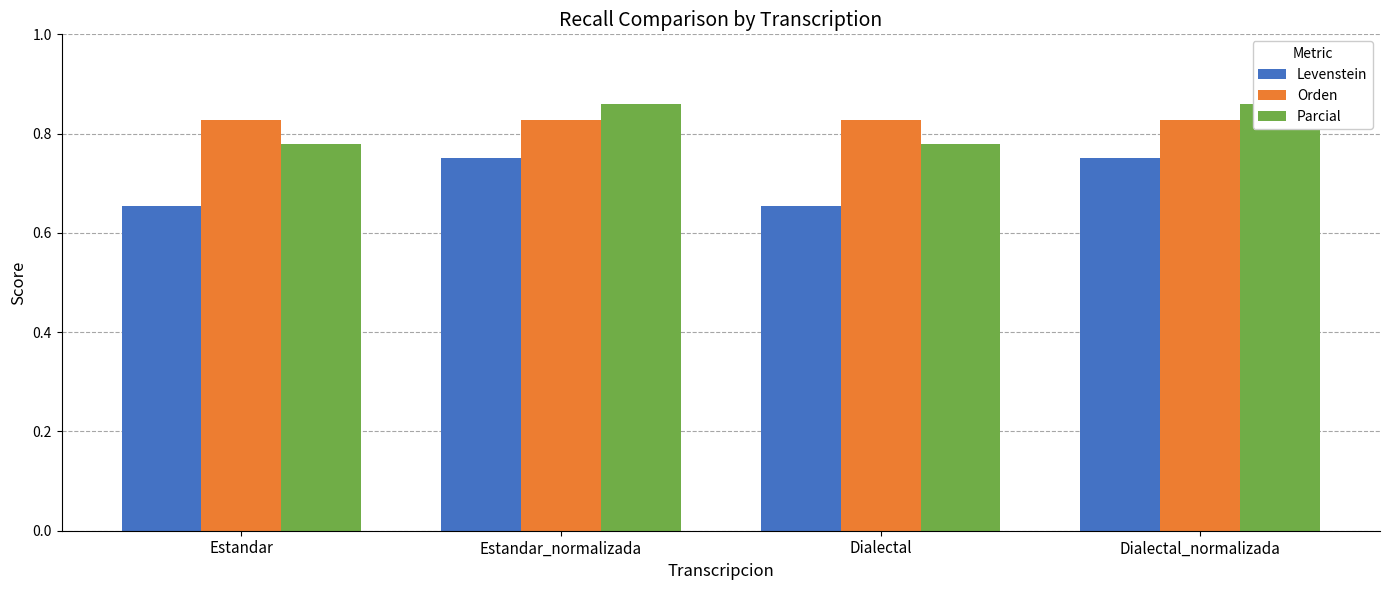

What are all the series names shown in the legend?

Levenstein, Orden, Parcial